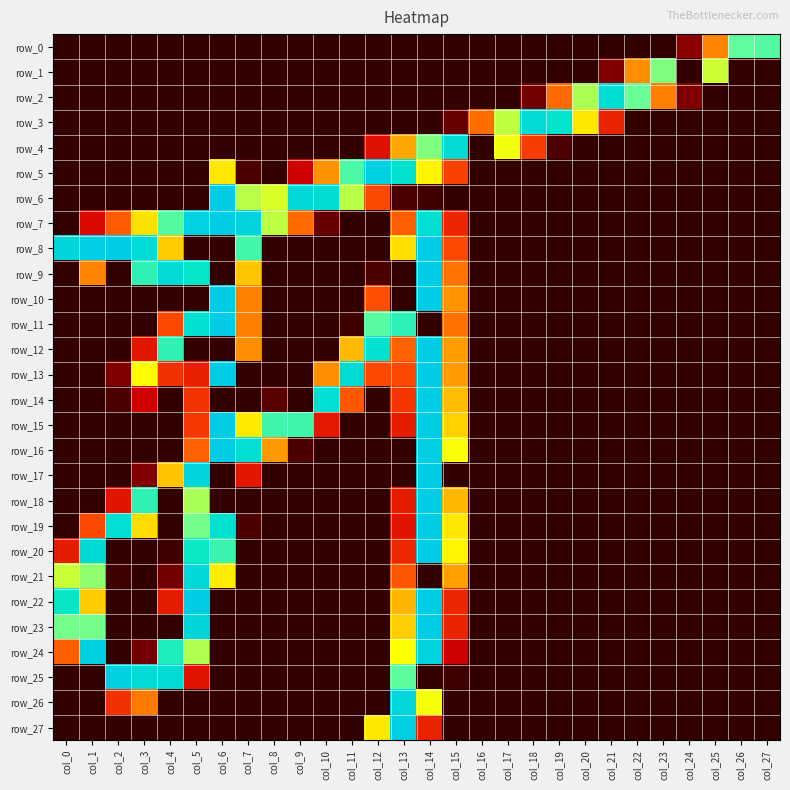

What is the sum of the row_7 values at col_15 and col_1?

49